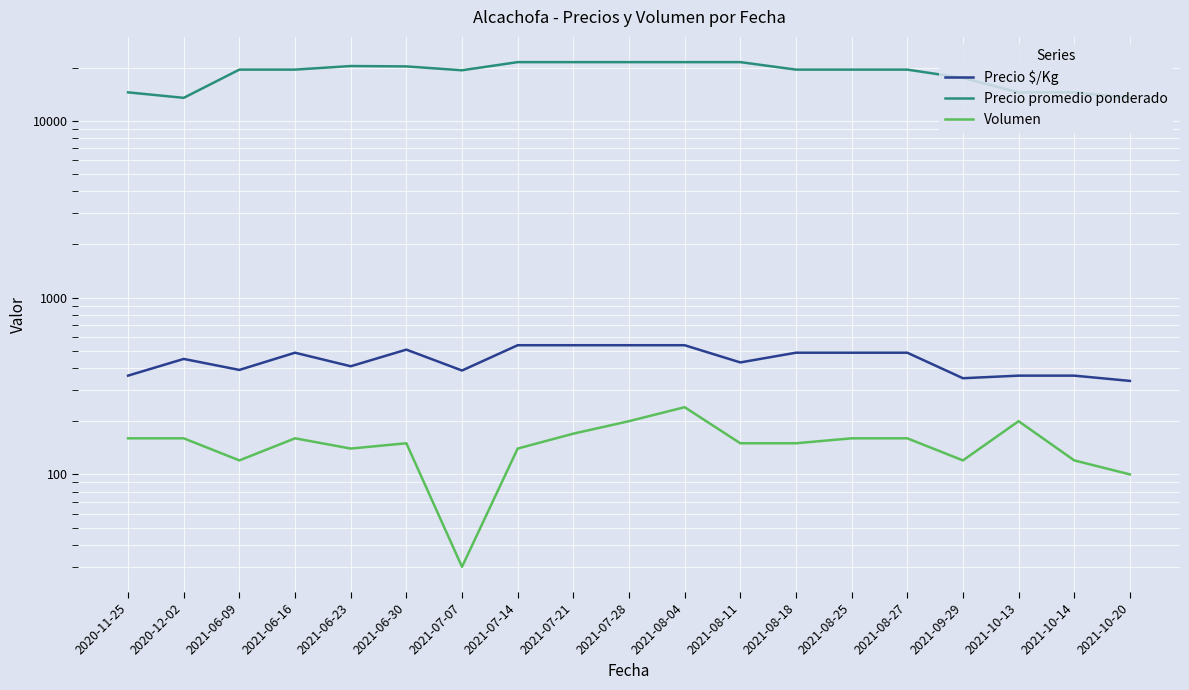

True or false: Volumen has a value of 120 at 2021-09-29.

True